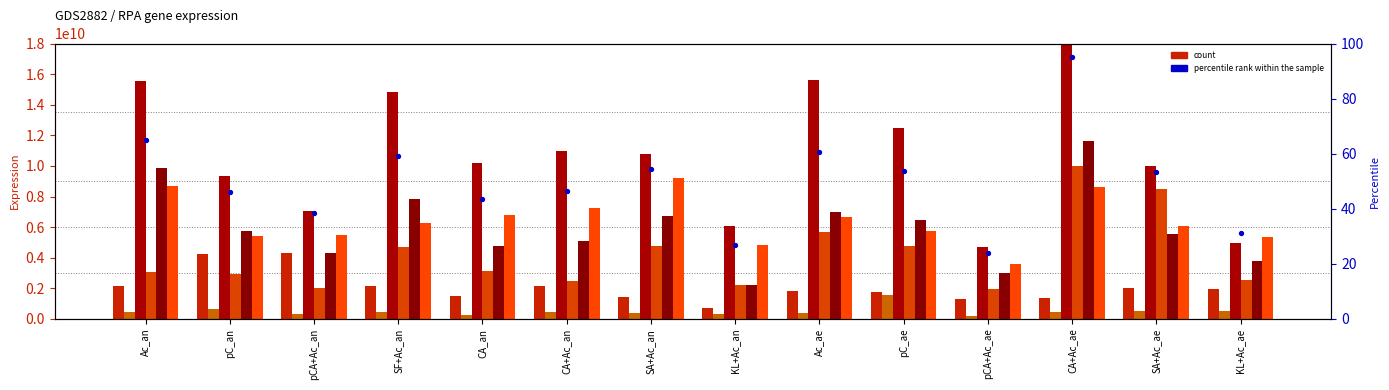

At how many categories does at least one series exceed 4497632850?

14